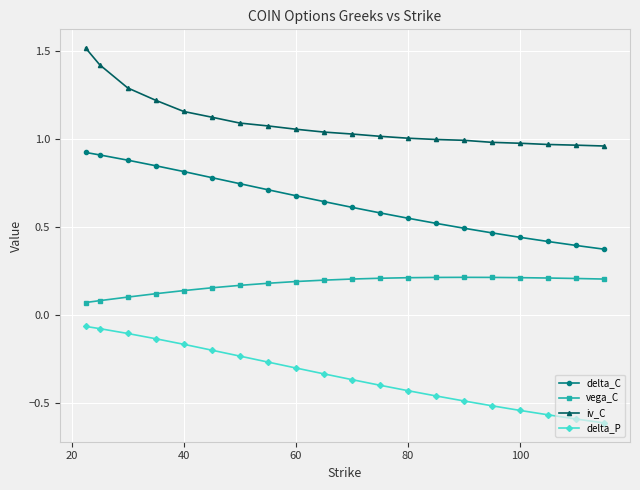

Rank the series by their average value, from highest to lowest.

iv_C, delta_C, vega_C, delta_P